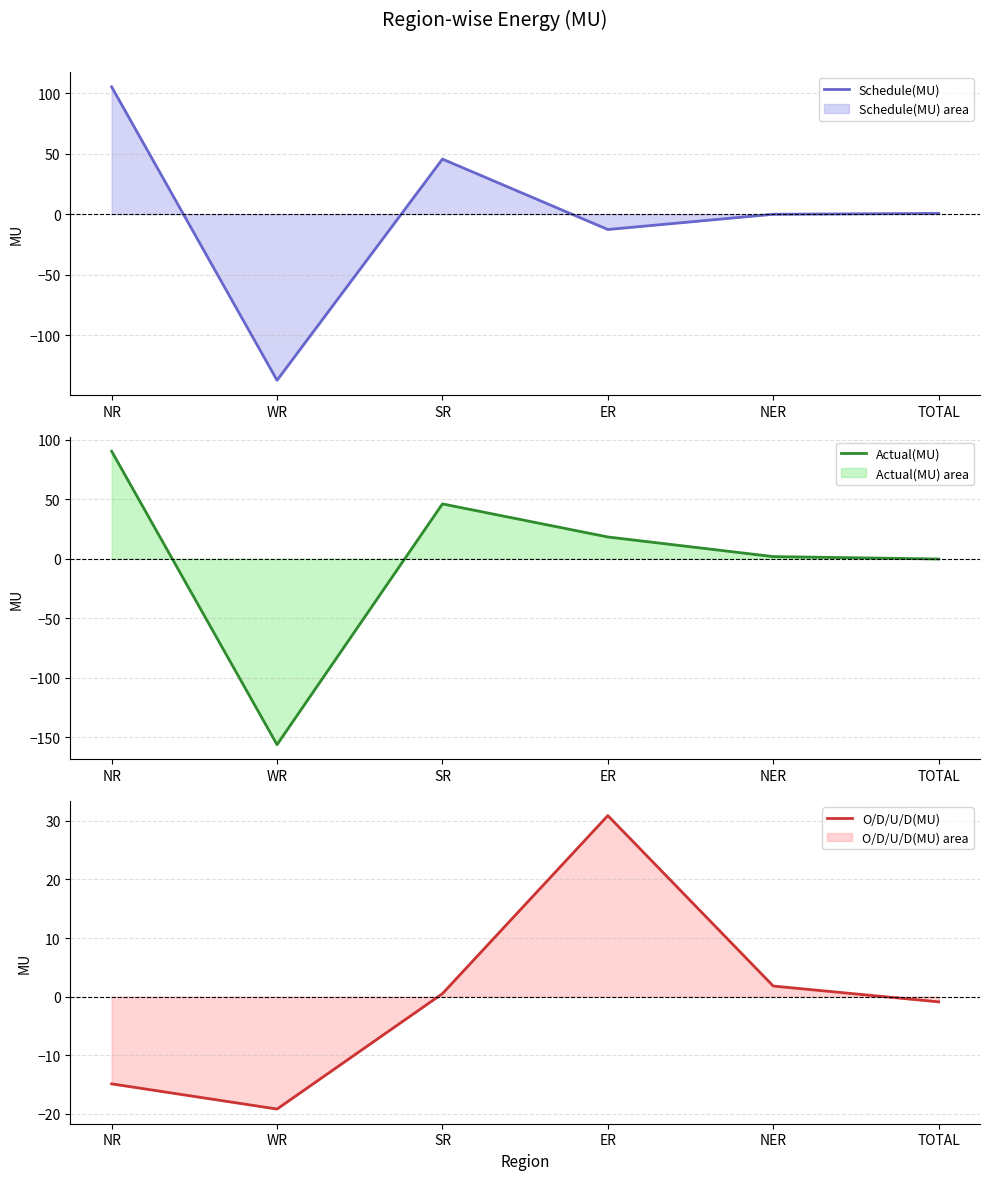

What are all the series names shown in the legend?

Schedule(MU), Actual(MU), O/D/U/D(MU)